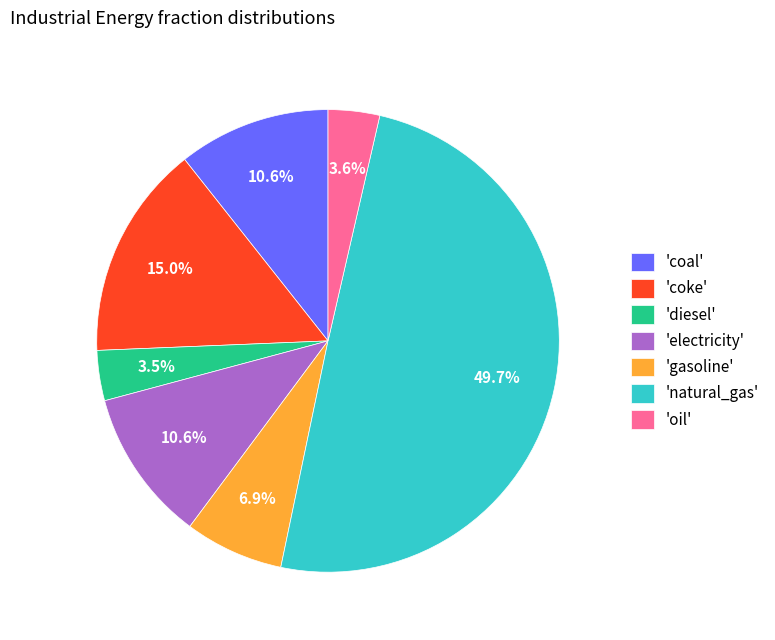

Does 'oil' account for over 50% of the chart?

No